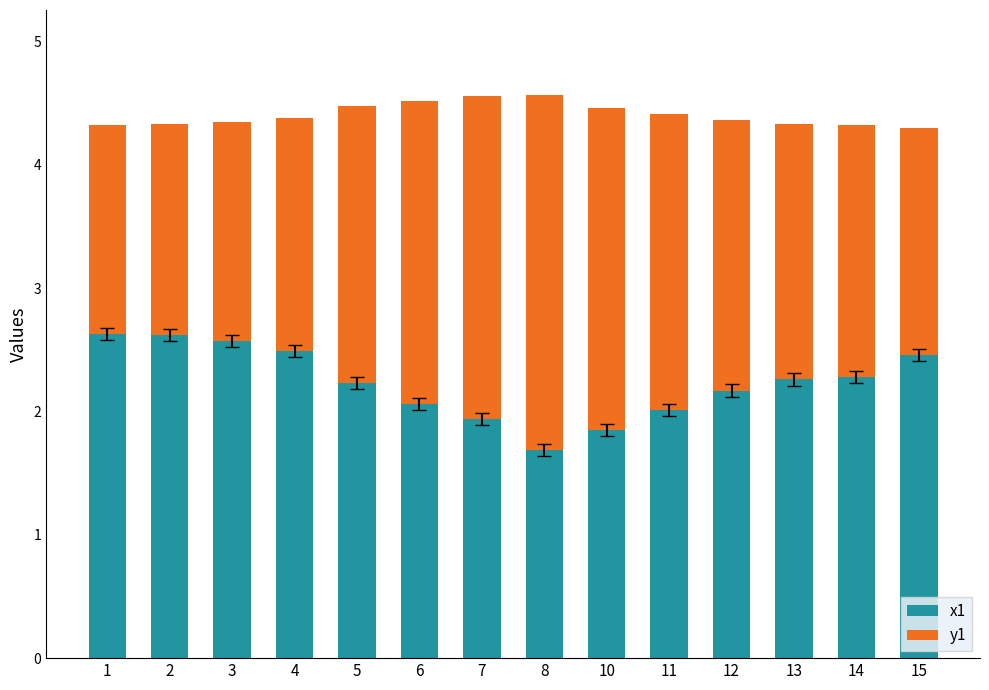

At which label does x1 reach its minimum?

8